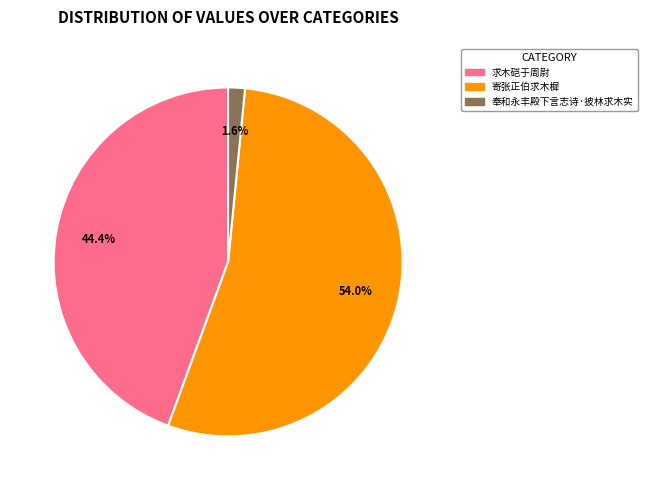

How many segments does this pie chart have?

3